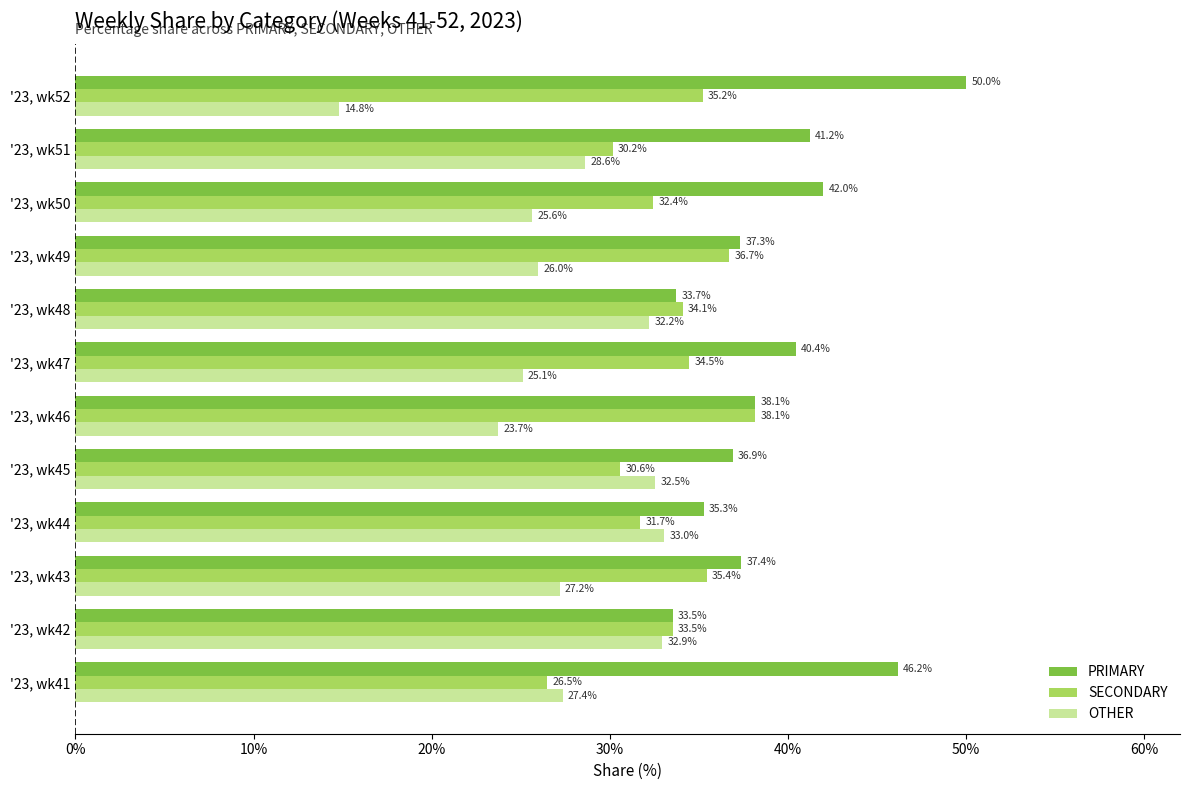

What is the minimum value for PRIMARY?

33.5